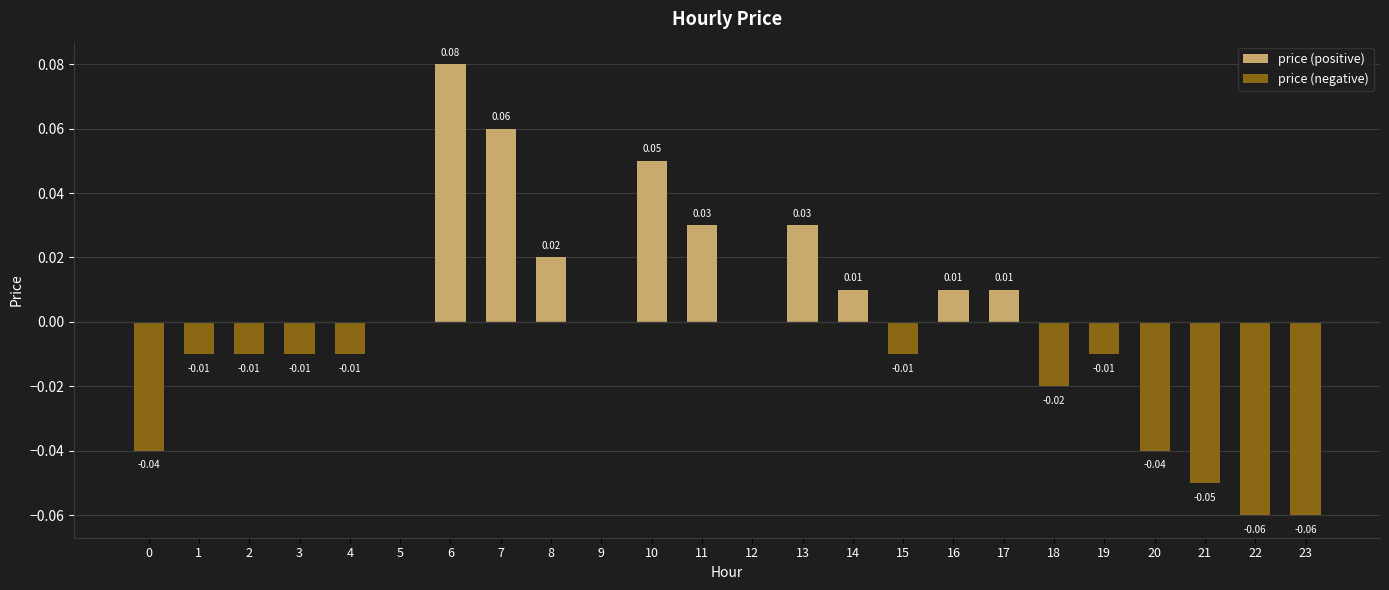

How many bars are there in each group?

2